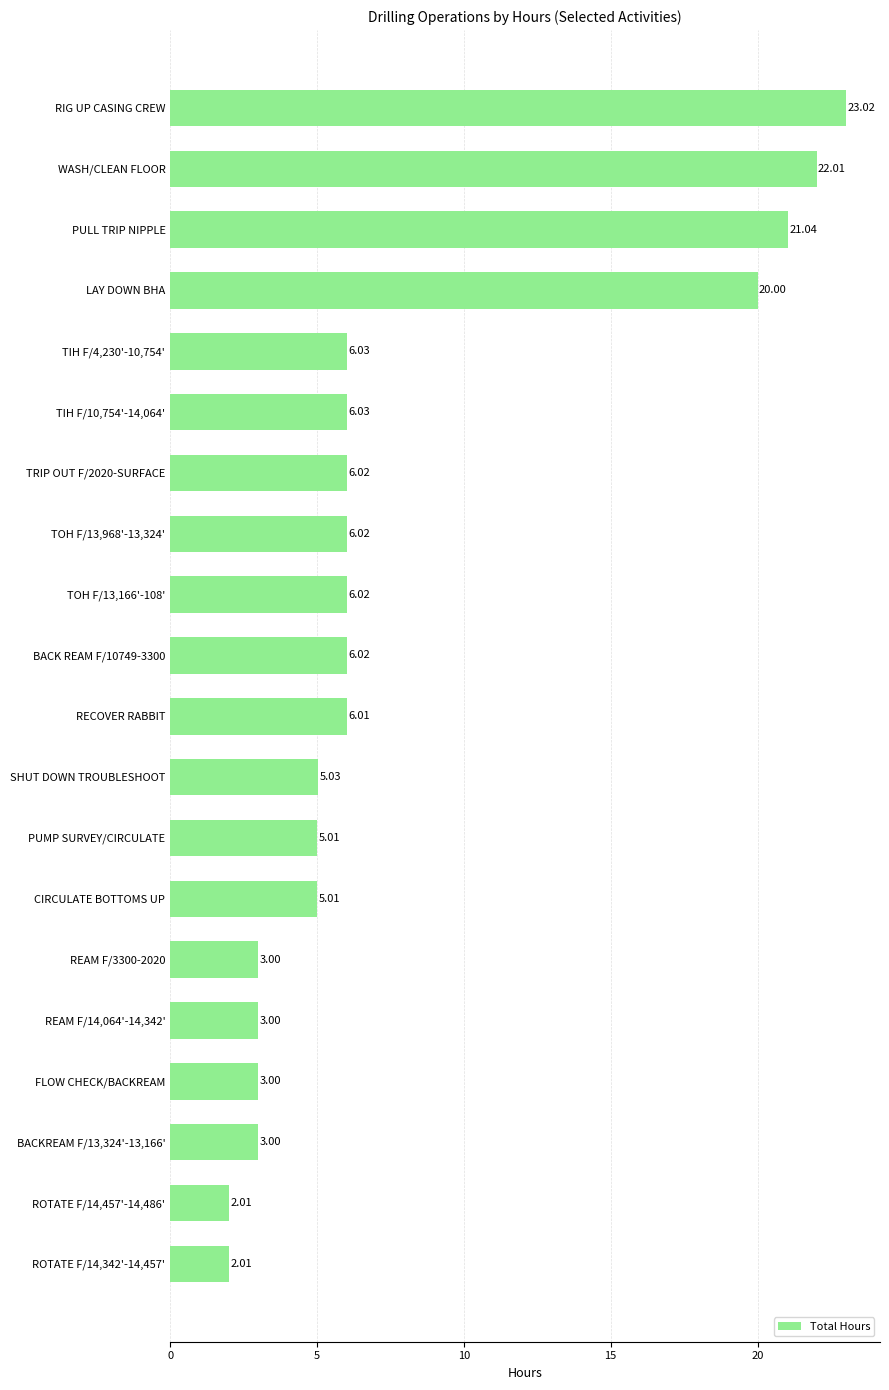

What is the sum of all values?

159.3